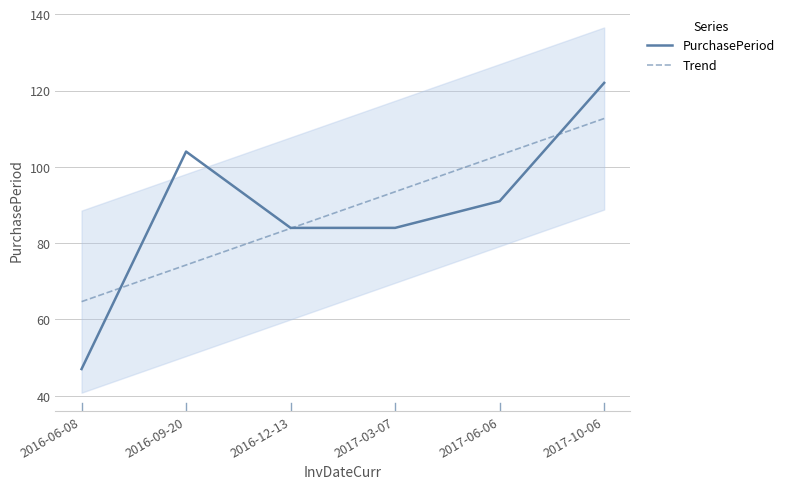

At which category does PurchasePeriod reach its first local peak?

2016-09-20